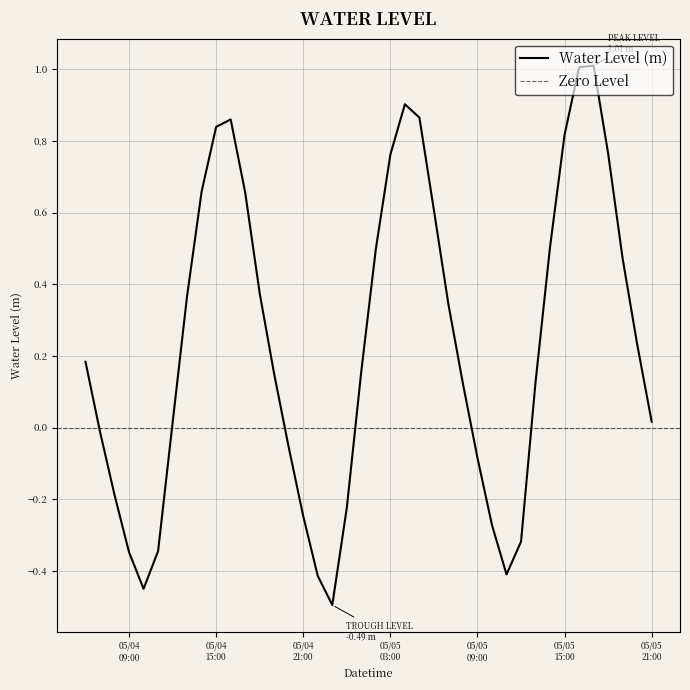

How many negative values are there?

14